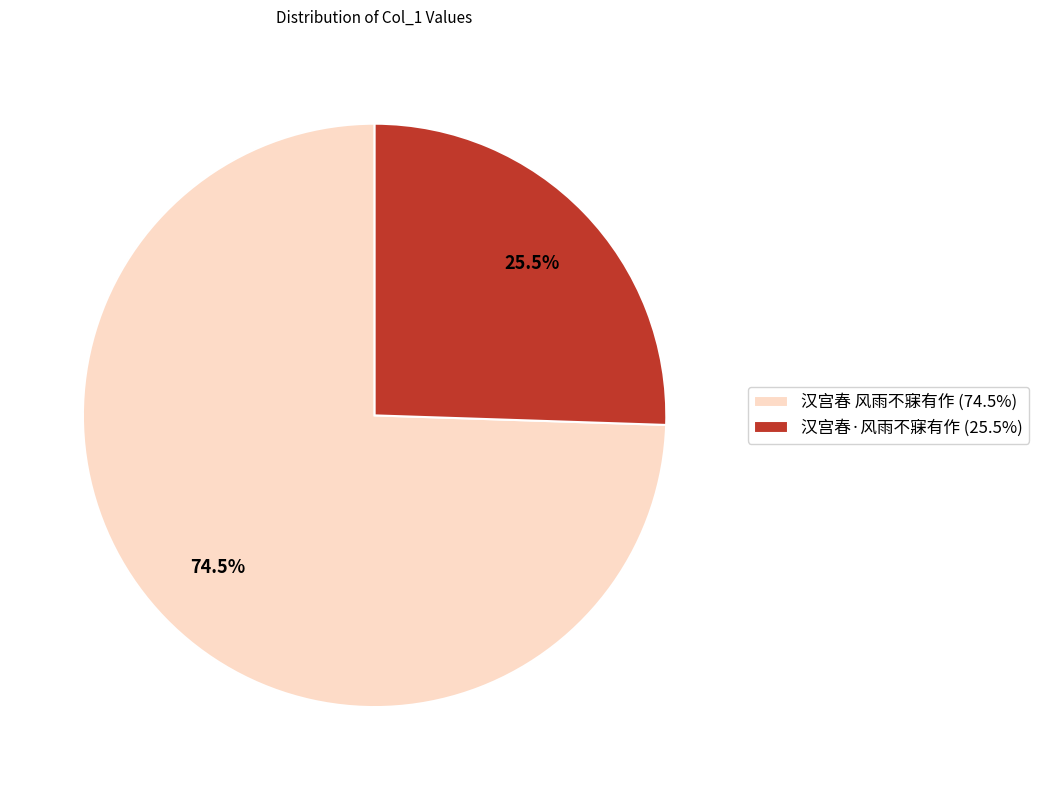

How many segments does this pie chart have?

2